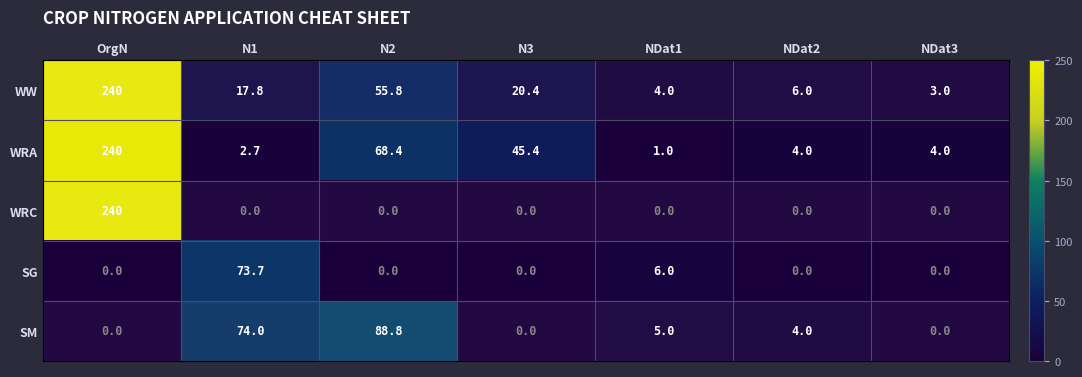

What is the difference between the highest and lowest values at N2?

88.8